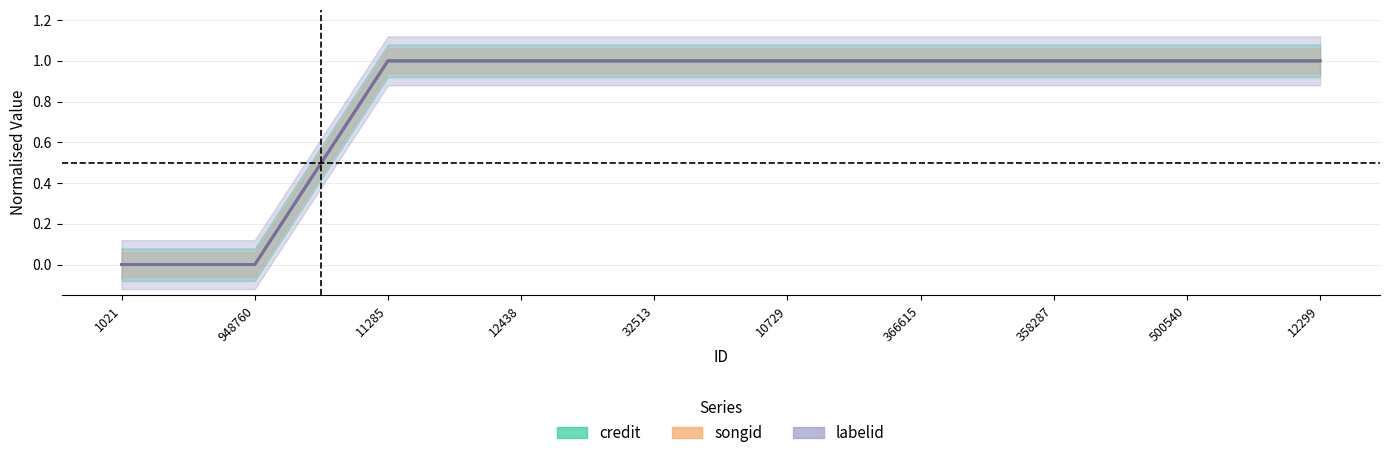

Reading right to left, what are all the values shown in this chart?

credit: 12299=1	500540=1	358287=1	366615=1	10729=1	32513=1	12438=1	11285=1	948760=0	1021=0
songid: 12299=1	500540=1	358287=1	366615=1	10729=1	32513=1	12438=1	11285=1	948760=0	1021=0
labelid: 12299=1	500540=1	358287=1	366615=1	10729=1	32513=1	12438=1	11285=1	948760=0	1021=0